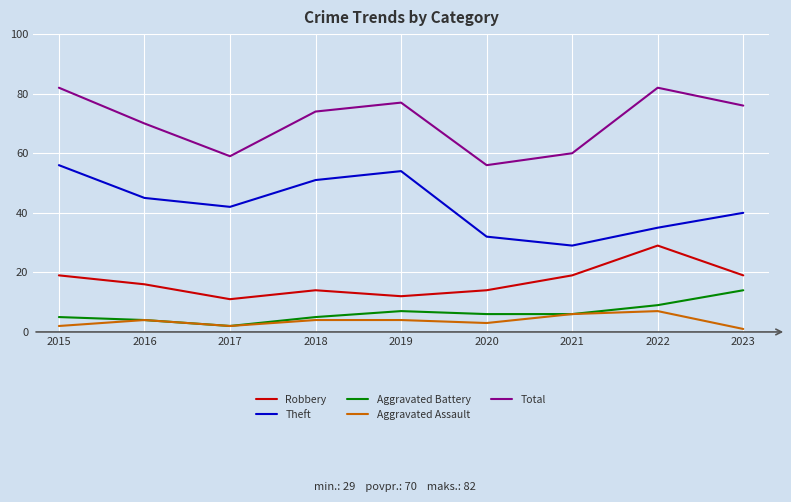

Reading left to right, what are all the values shown in this chart?

Robbery: 19	16	11	14	12	14	19	29	19
Theft: 56	45	42	51	54	32	29	35	40
Aggravated Battery: 5	4	2	5	7	6	6	9	14
Aggravated Assault: 2	4	2	4	4	3	6	7	1
Total: 82	70	59	74	77	56	60	82	76